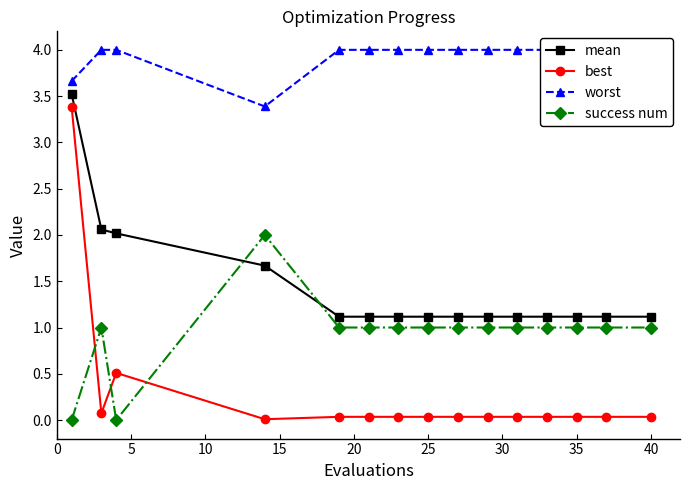

What are all the series names shown in the legend?

mean, best, worst, success num